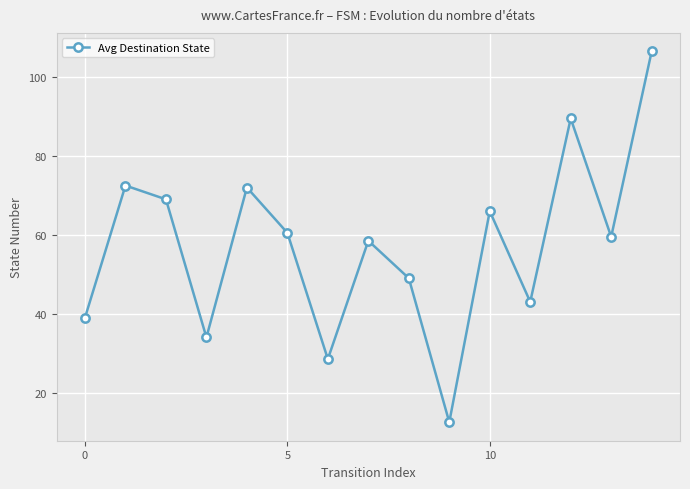

Reading left to right, what are all the values shown in this chart?

39.0	72.5	69.0	34.0	72.0	60.5	28.5	58.5	49.0	12.5	66.0	43.0	89.5	59.5	106.5